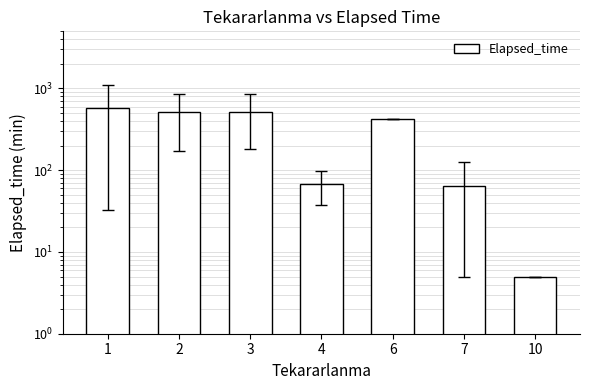

What is the difference between the maximum and minimum values?

567.9